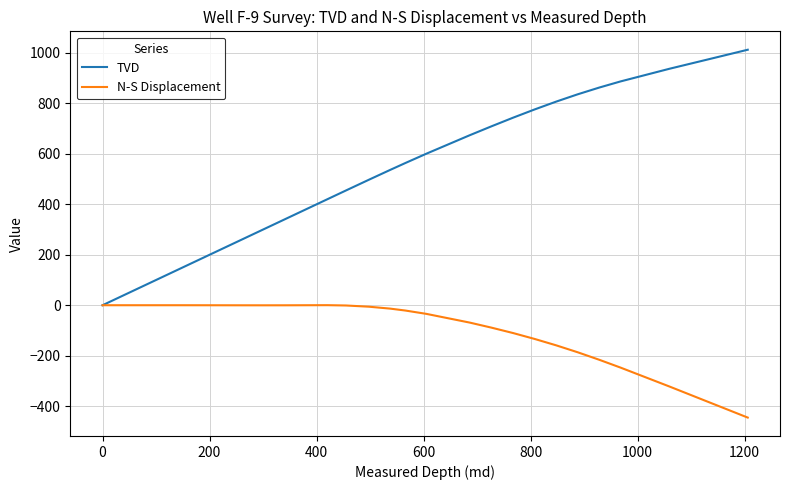

List the series in order of their peak value, lowest first.

N-S Displacement, TVD